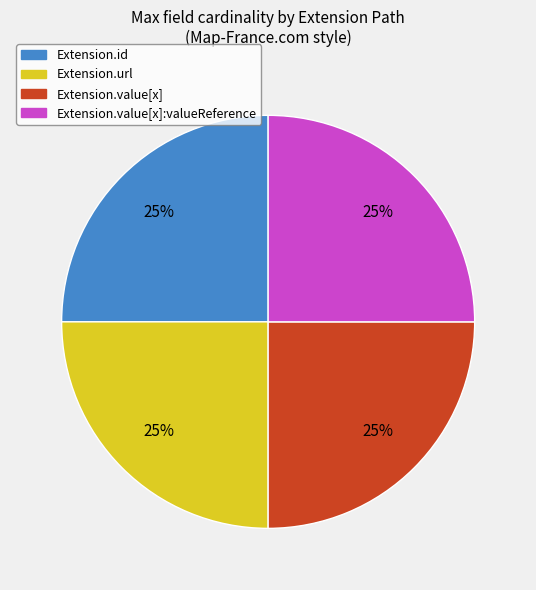

To the nearest percent, what is the difference between the largest and smallest slice percentages?

0%